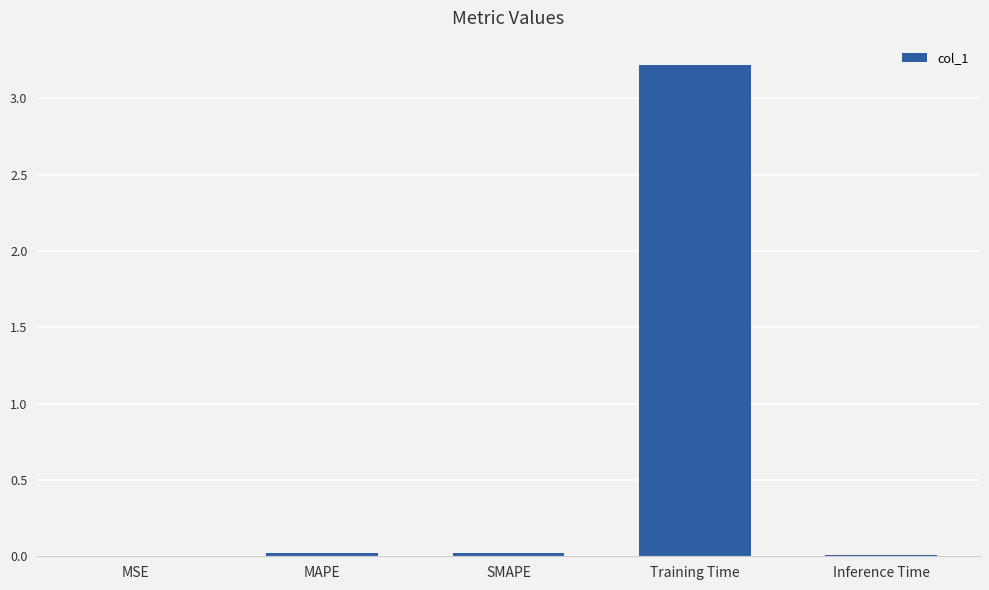

Is it true that the value at MSE is 0.0?

True